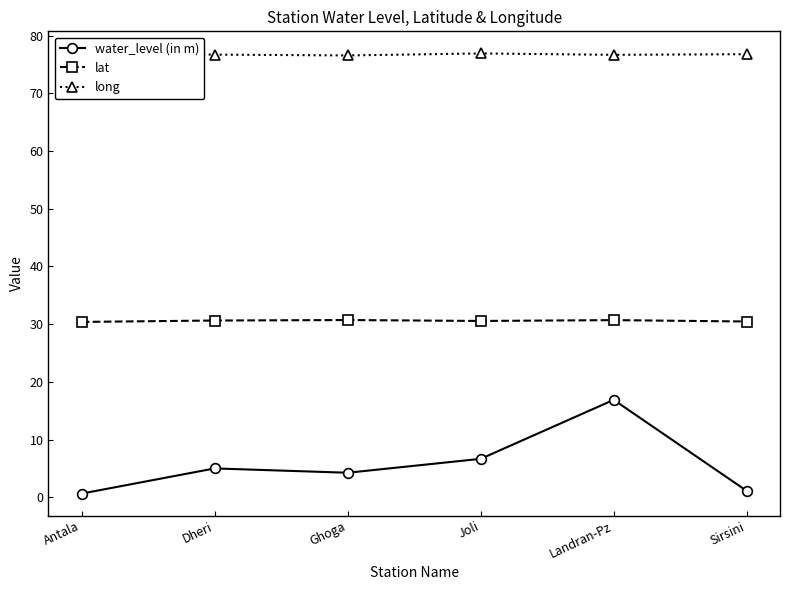

What is the difference between the maximum and second lowest values in the long series?

0.3